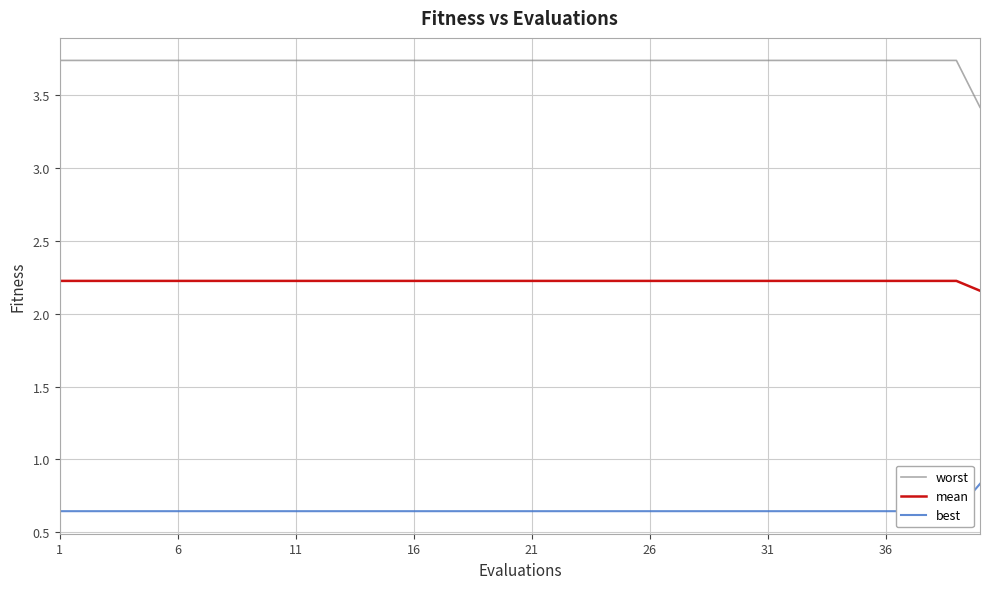

What is the highest value of the best series?

0.8